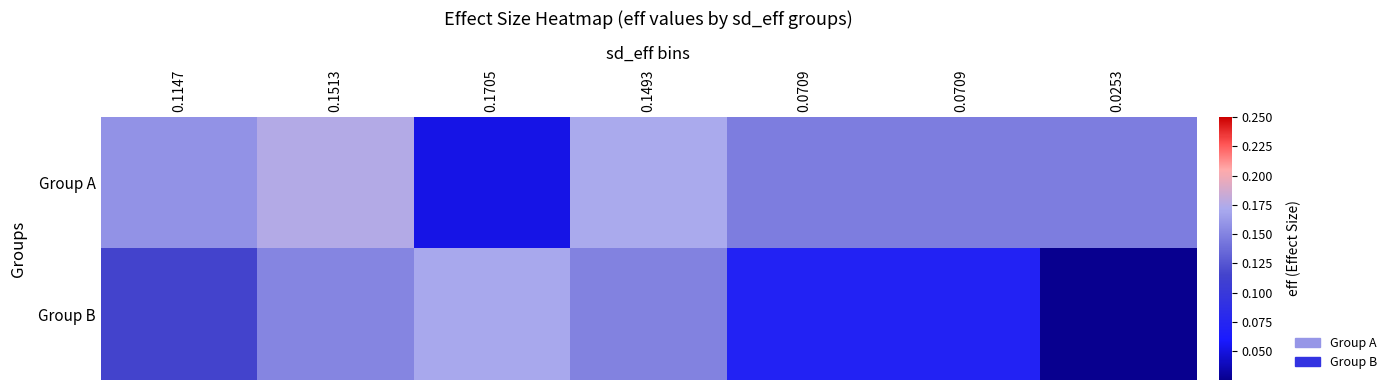

Reading left to right, extract all data points from this chart.

Group A: 0.1147=0.2	0.1513=0.2	0.1705=0.1	0.1493=0.2	0.0709=0.1	0.0709=0.1	0.0253=0.1
Group B: 0.1147=0.1	0.1513=0.2	0.1705=0.2	0.1493=0.1	0.0709=0.1	0.0709=0.1	0.0253=0.0